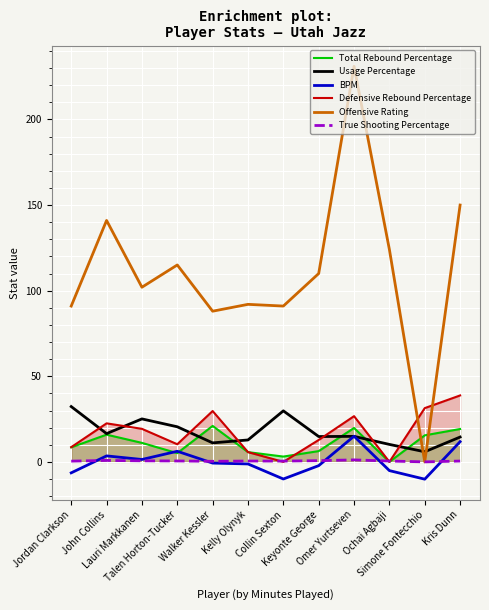

True or false: Usage Percentage has a value of 4.4 at Walker Kessler.

False